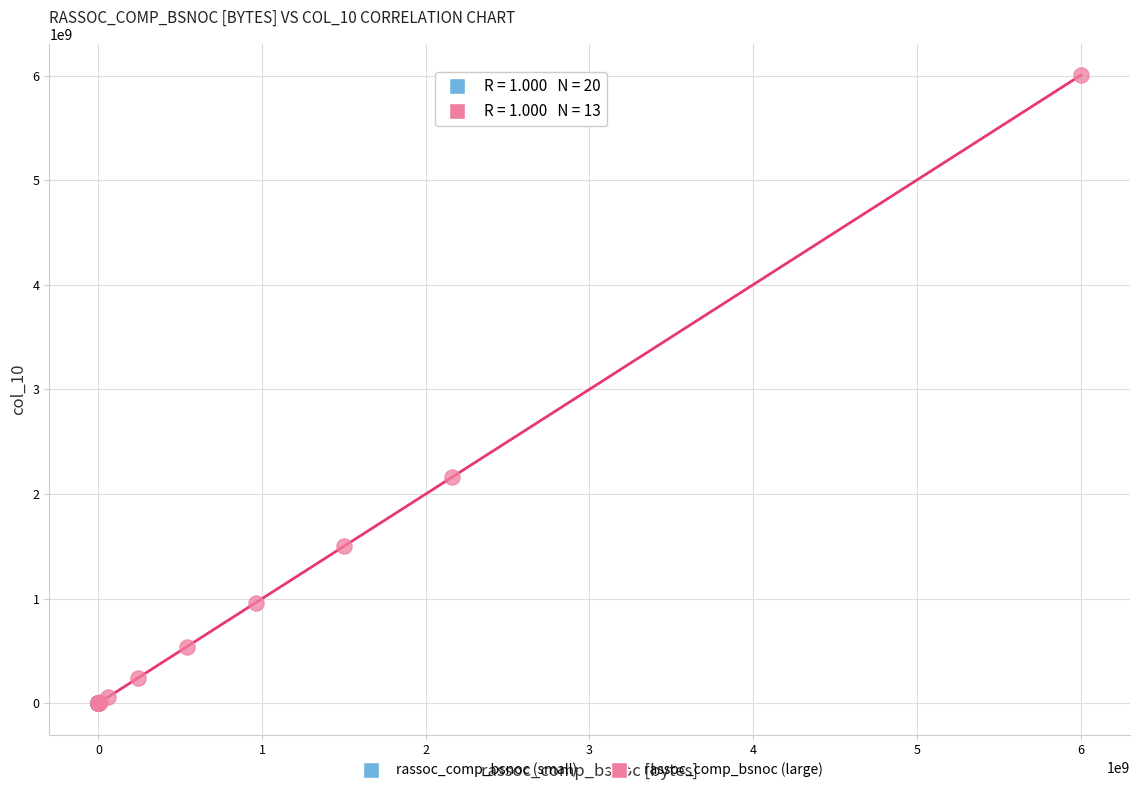

Which series contains the highest Y value?

rassoc_comp_bsnoc (large)